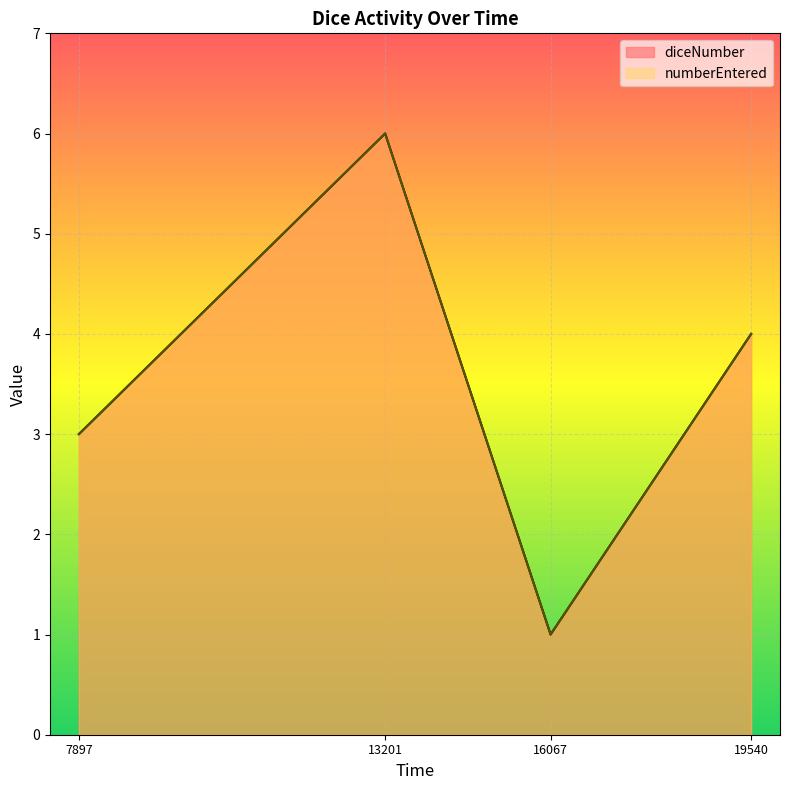

What is the value of the diceNumber point at the 4th from the left?

4